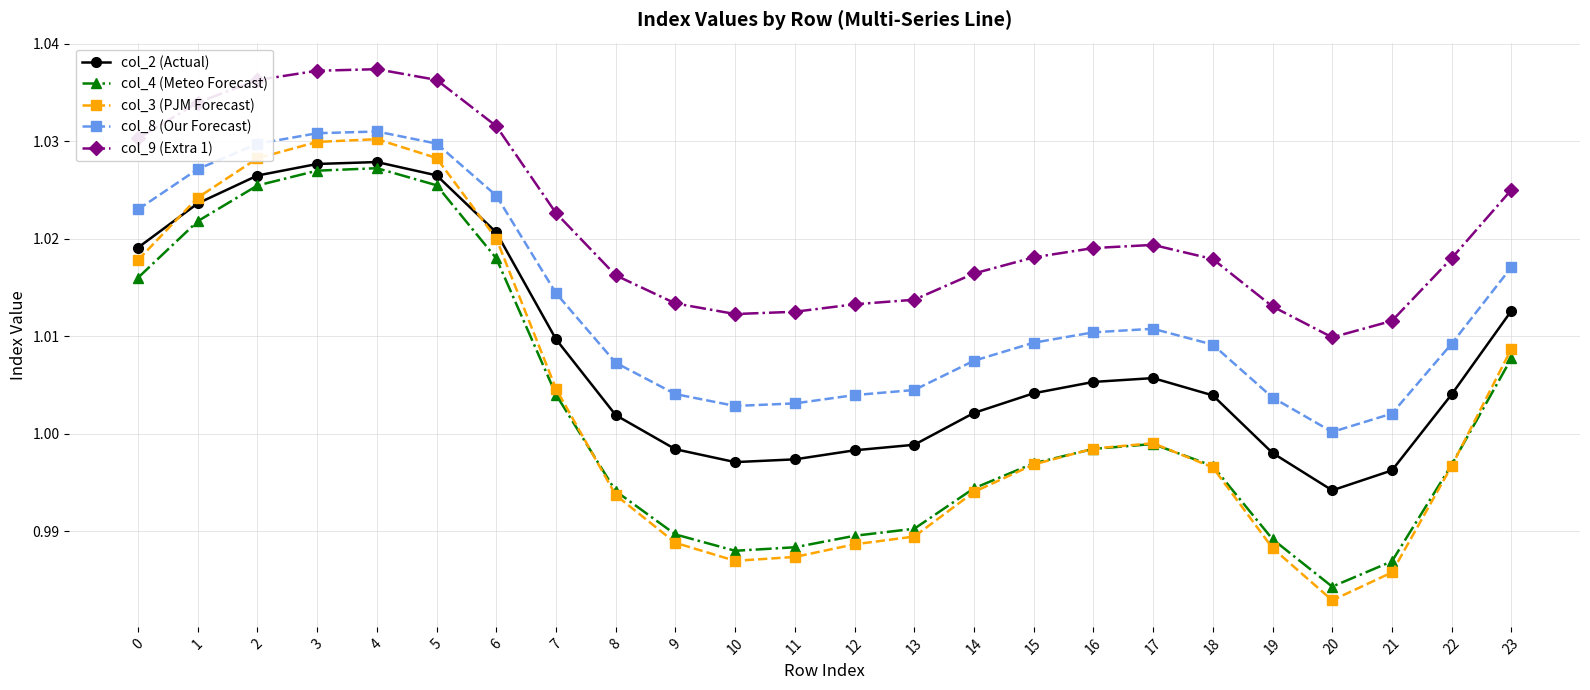

At how many categories does at least one series exceed 1?

24